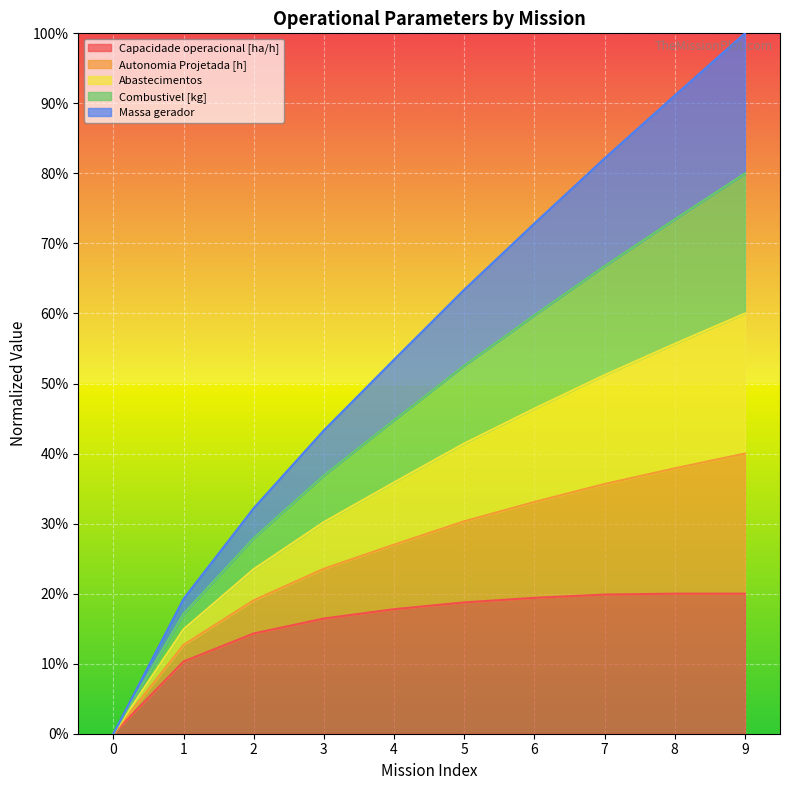

At which category is the sum across all series the highest?

9